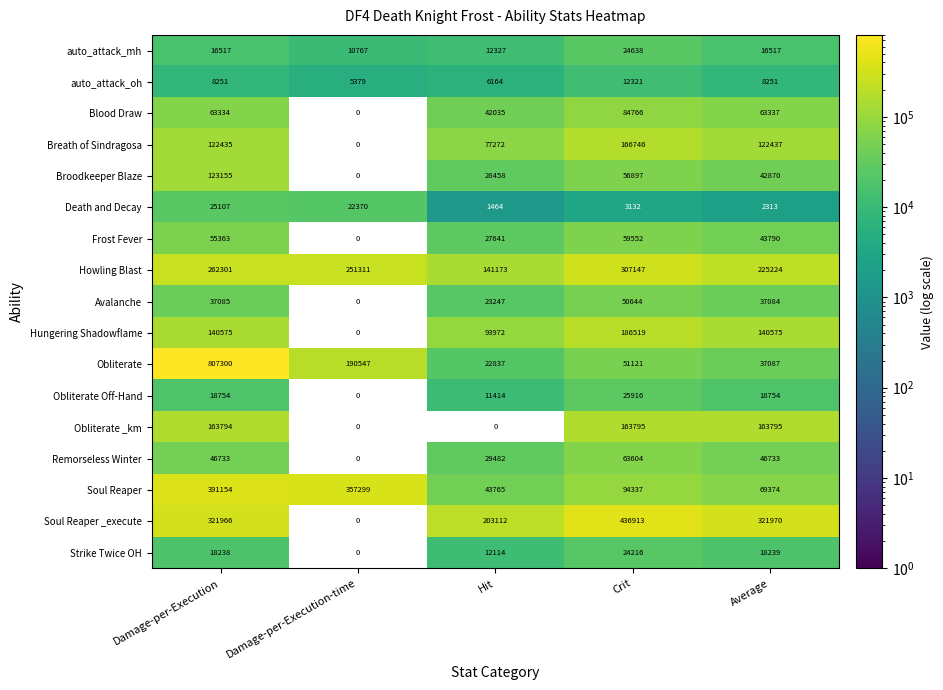

What is the difference between the Obliterate Off-Hand values at Crit and Damage-per-Execution?

7162